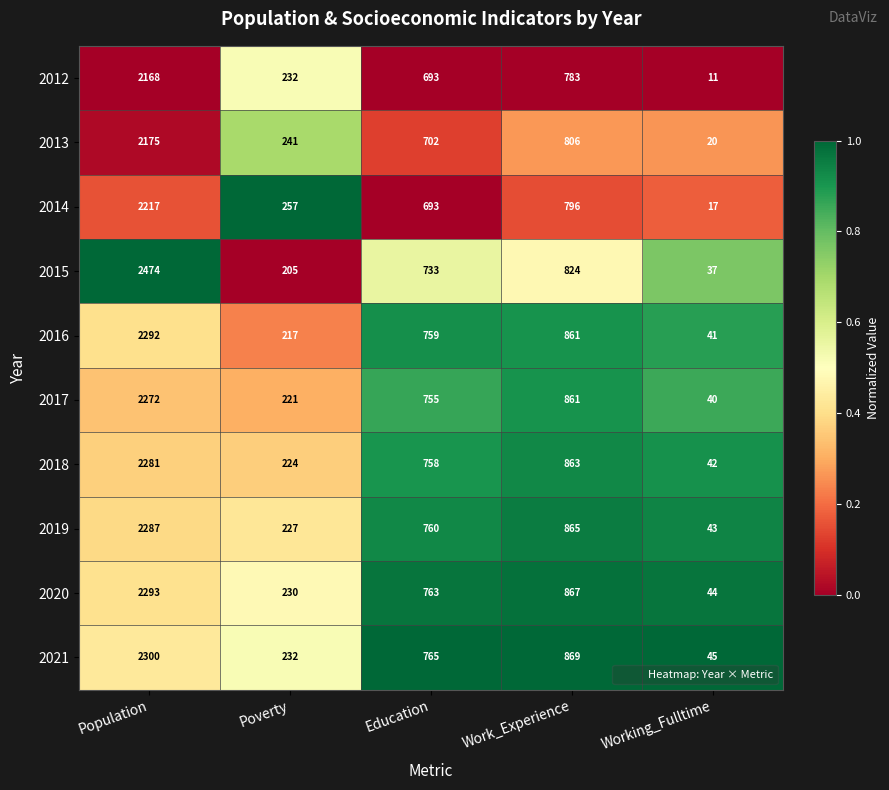

What is the lowest value of the 2019 series?

43